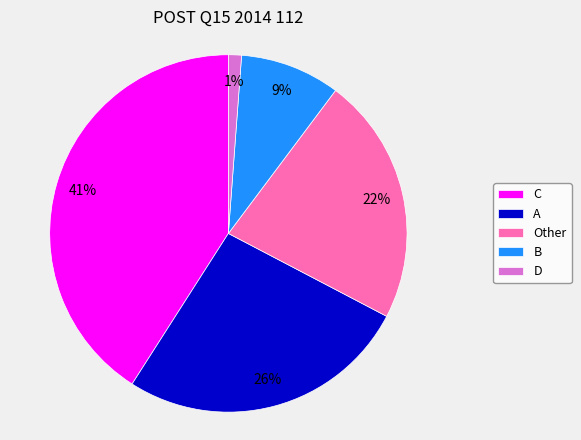

What percentage is the B slice, to the nearest percent?

9%